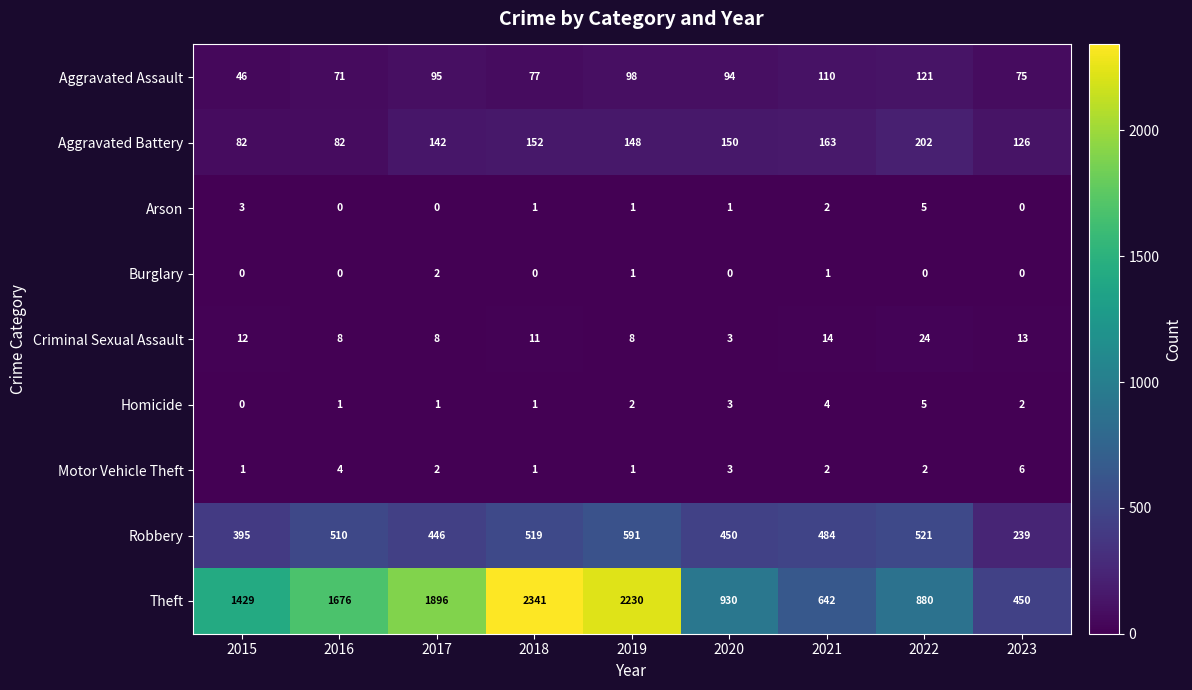

Read the Robbery value at 2020, to the nearest 50.

450